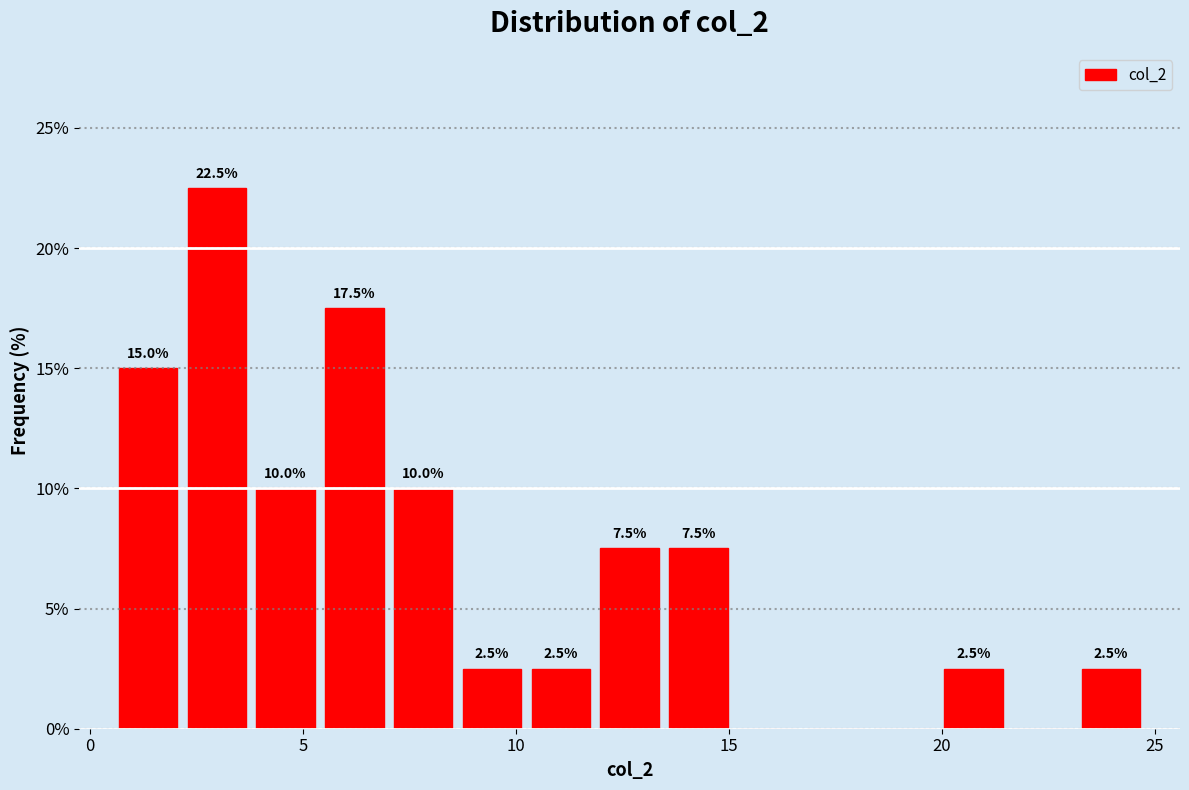

Around what value on the x-axis is the tallest bar? Give the approximate position of its centre, as read against the axis.

3.0